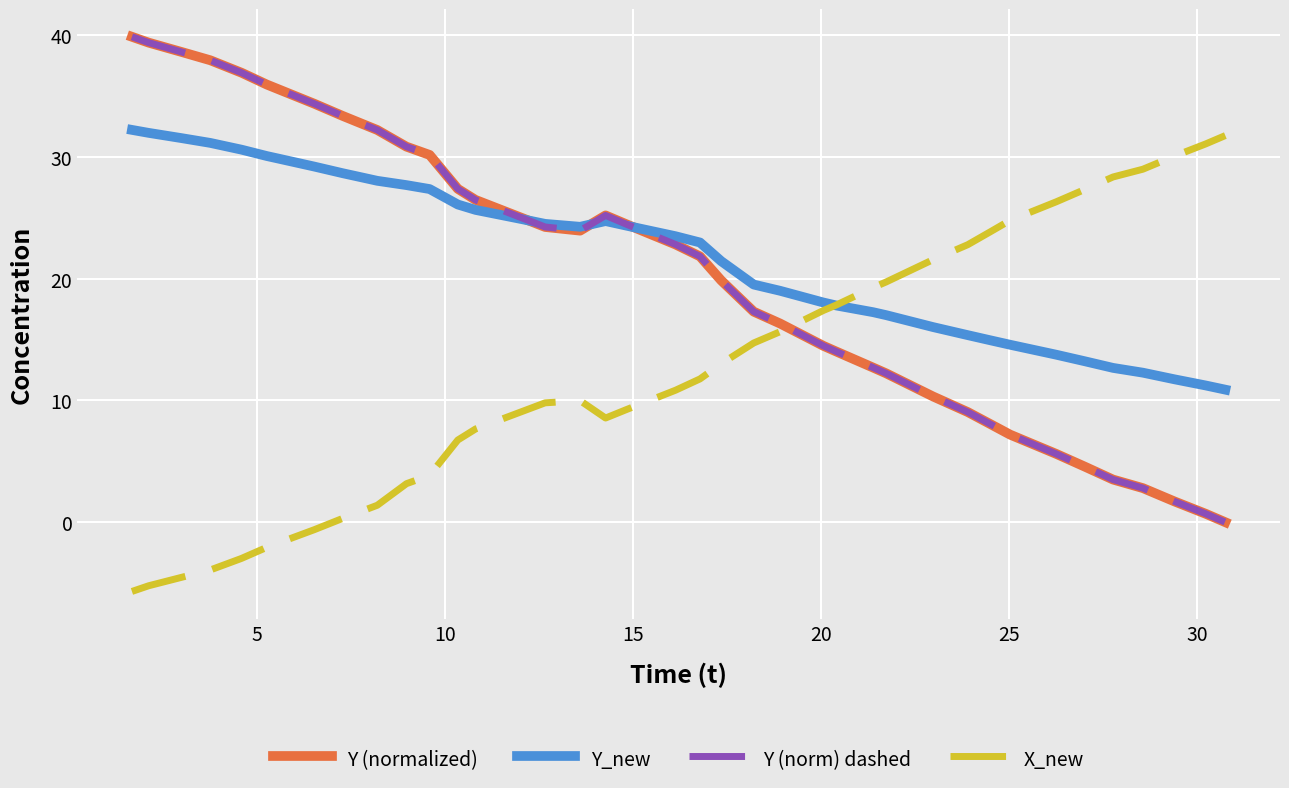

Does the chart display data point markers on the line(s)?

No